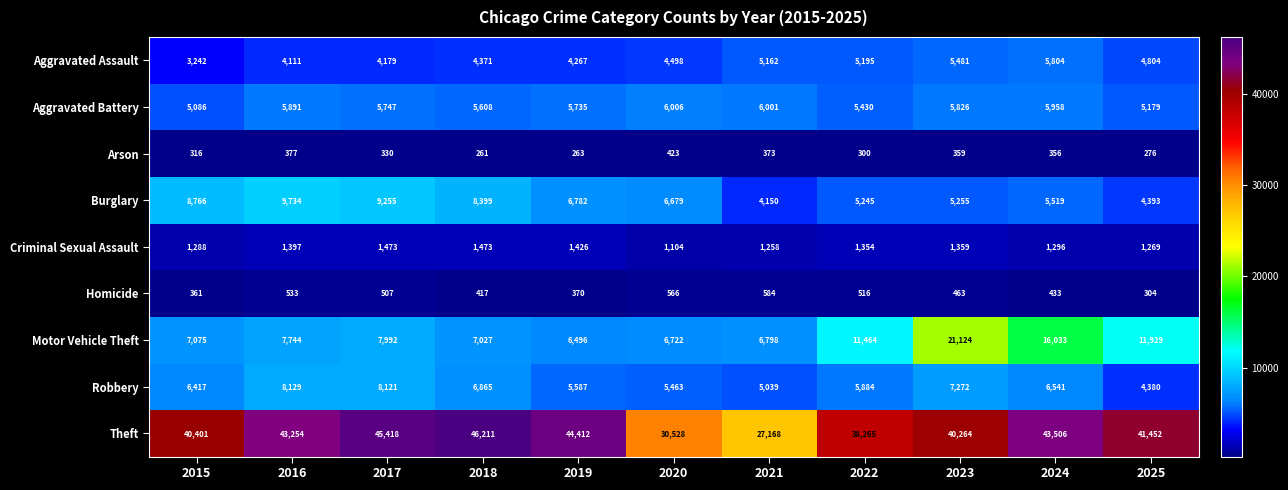

How many data points in Criminal Sexual Assault are less than 1354?

5